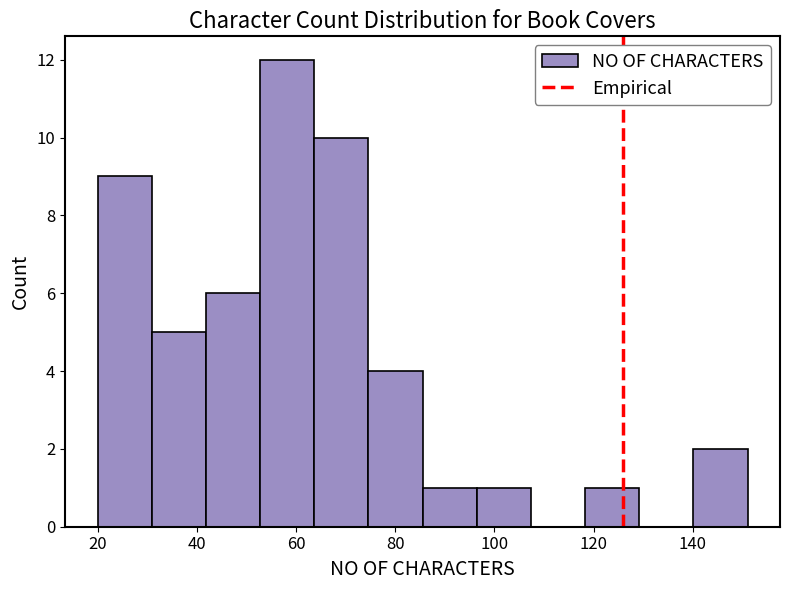

Reading left to right, list every bar in this chart as the range it spans on the x-axis followed by its height. Neither the bar edges nor the heights are printed on the chart, so give them approximately, as read against the axes.

20 to 30: 9
30 to 42: 5
42 to 52: 6
52 to 64: 12
64 to 74: 10
74 to 86: 4
86 to 96: 1
96 to 108: 1
108 to 118: 0
118 to 130: 1
130 to 140: 0
140 to 152: 2